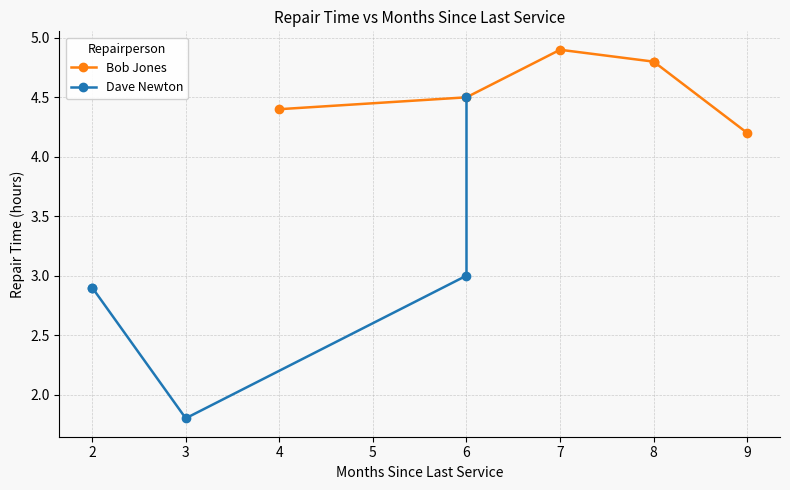

The value at 2 is 1.1. True or false?

False